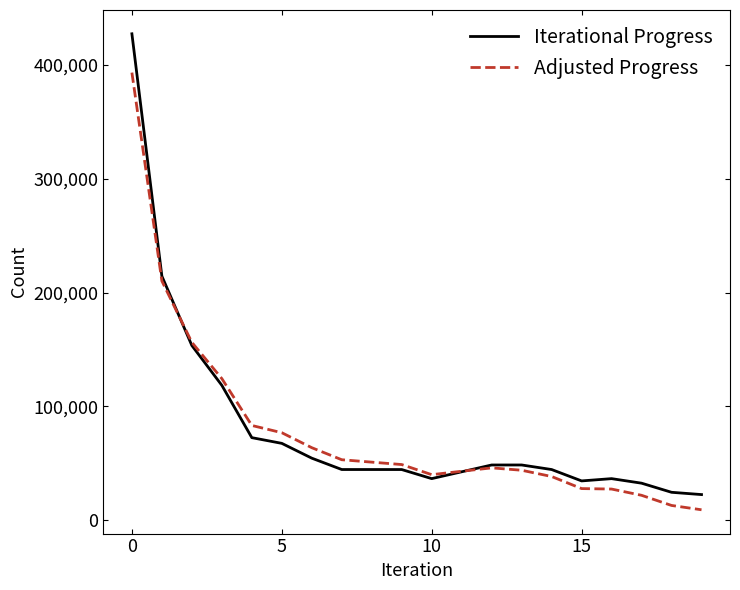

Is this an area chart (filled region under the line)?

No